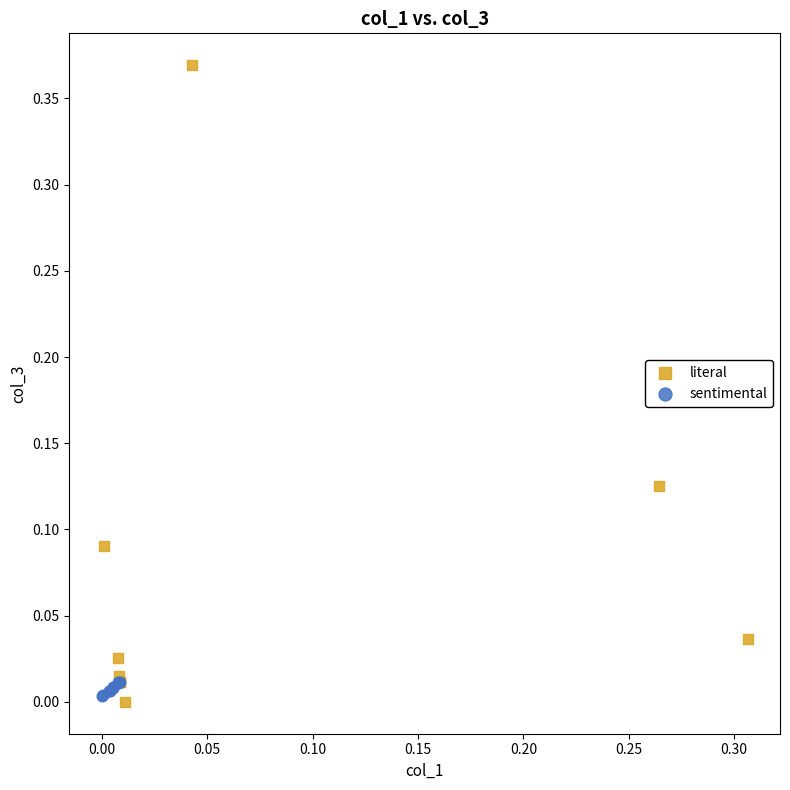

Which series has the widest spread of Y values?

literal